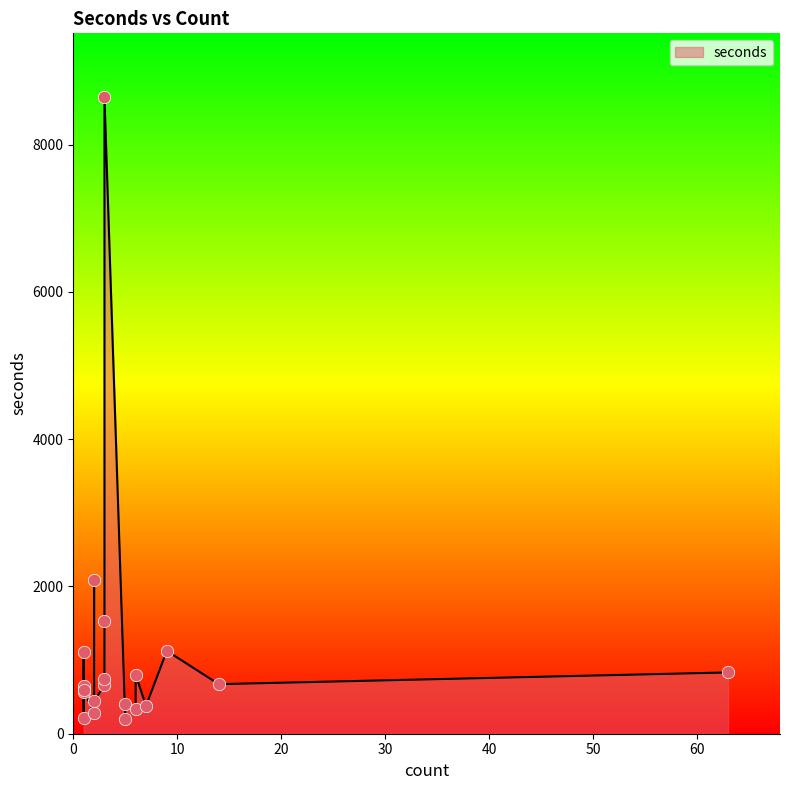

Which has a higher value, 3 or 1?

3